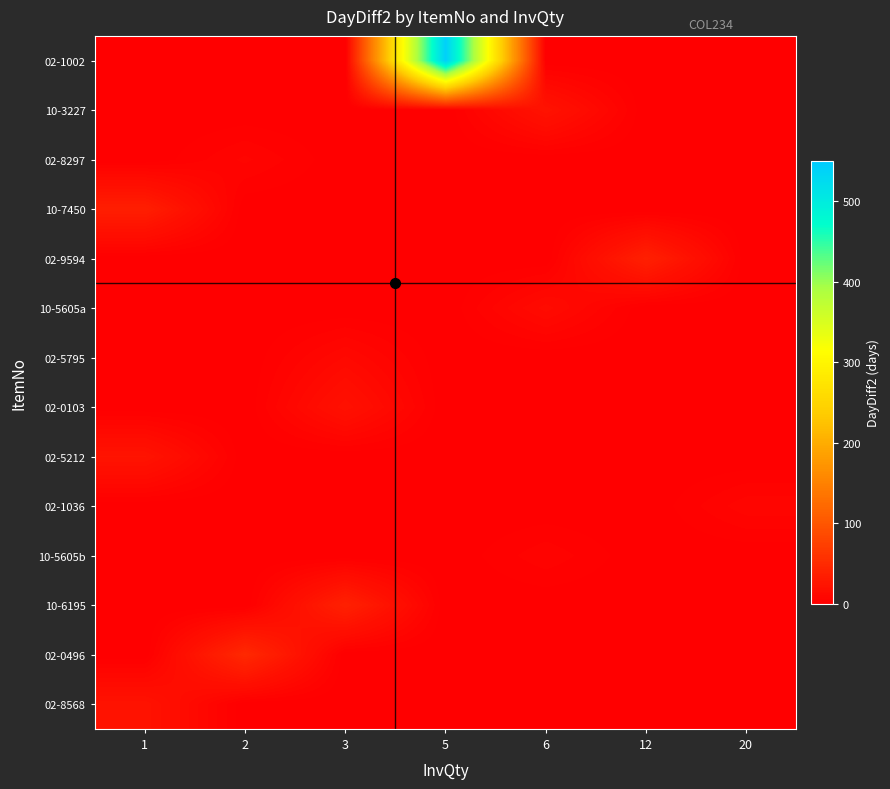

Rank the series at 6 from highest to lowest value.

10-3227, 10-5605a, 10-5605b, 02-1002, 02-8297, 10-7450, 02-9594, 02-5795, 02-0103, 02-5212, 02-1036, 10-6195, 02-0496, 02-8568